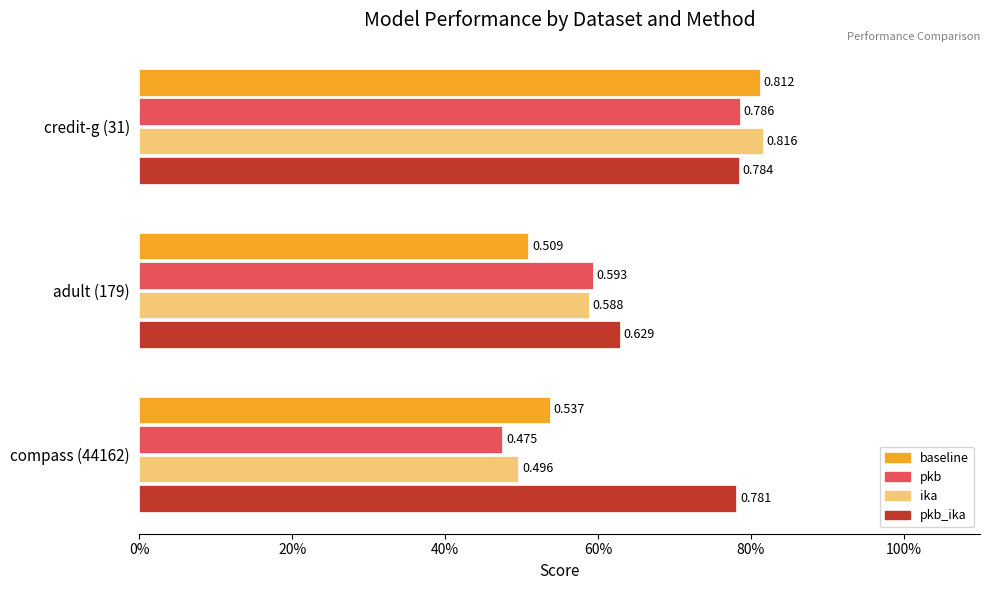

Reading left to right, what are all the values shown in this chart?

baseline: 0.8	0.5	0.5
pkb: 0.8	0.6	0.5
ika: 0.8	0.6	0.5
pkb_ika: 0.8	0.6	0.8